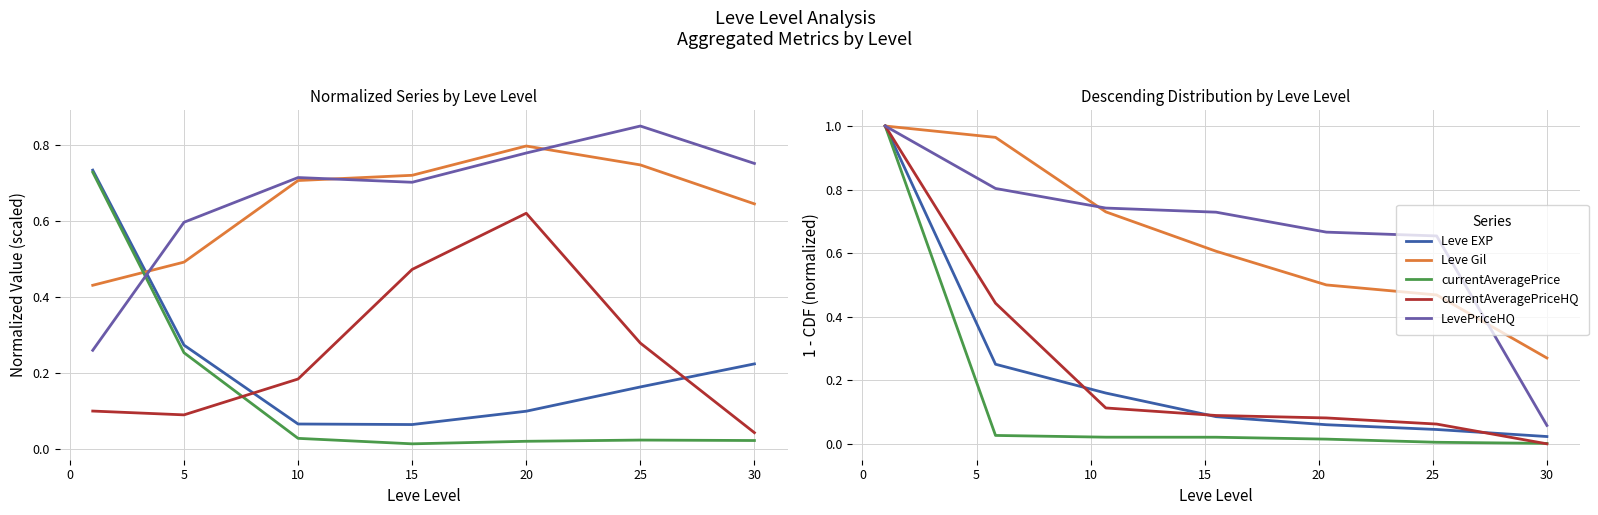

How many lines are shown in the chart?

5